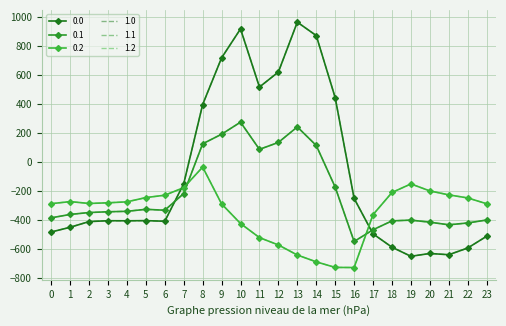

What is the total value across all series at 15?

-911.8